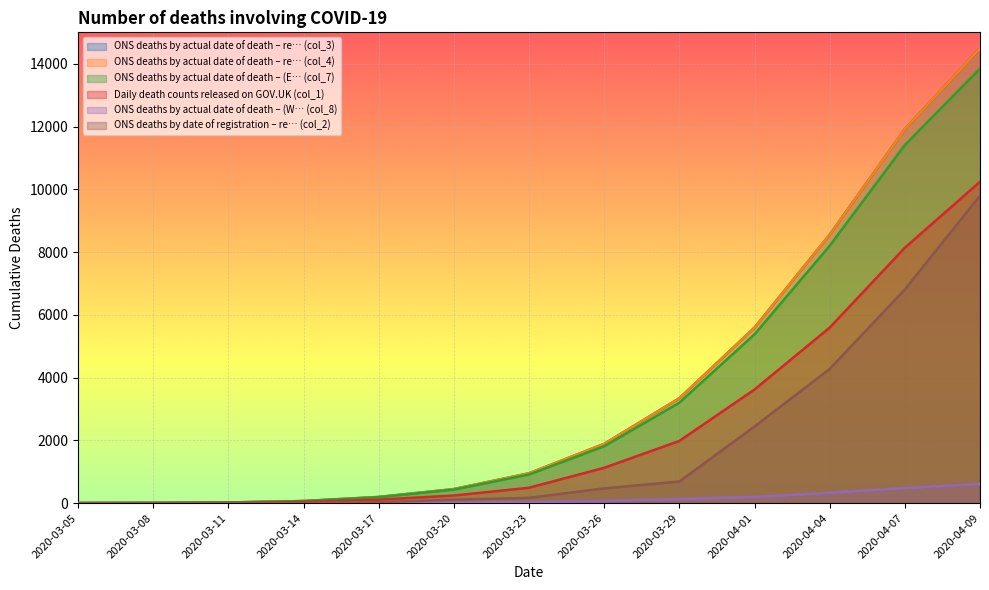

What is the approximate value of ONS deaths by actual date of death – (E… (col_7) at 2020-03-29, to the nearest 100?

3200